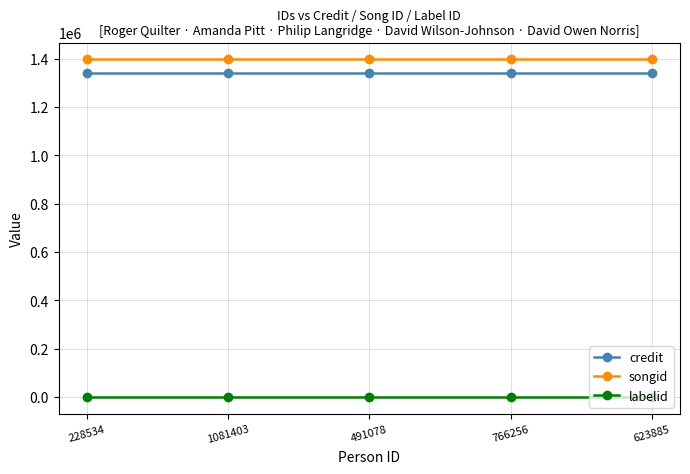

Is the value of credit at 1081403 greater than the value of songid at 1081403?

No